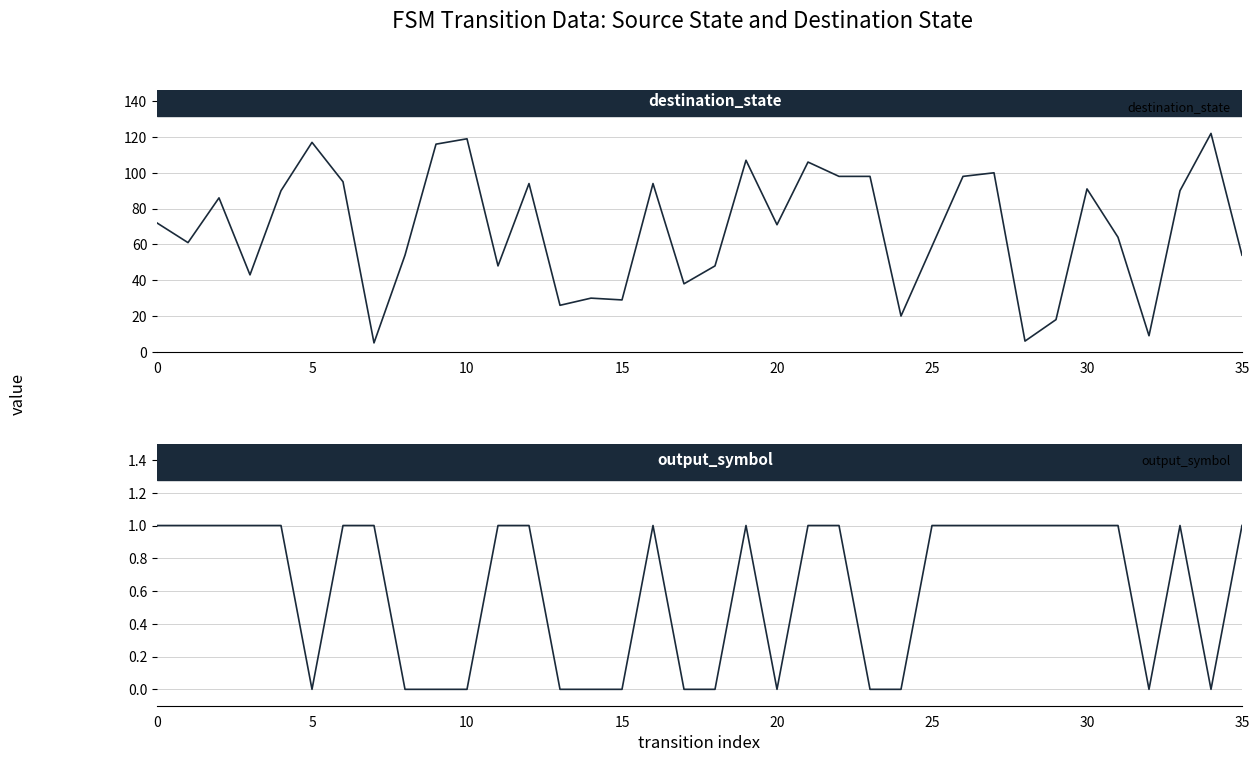

True or false: destination_state and output_symbol intersect in this chart.

False